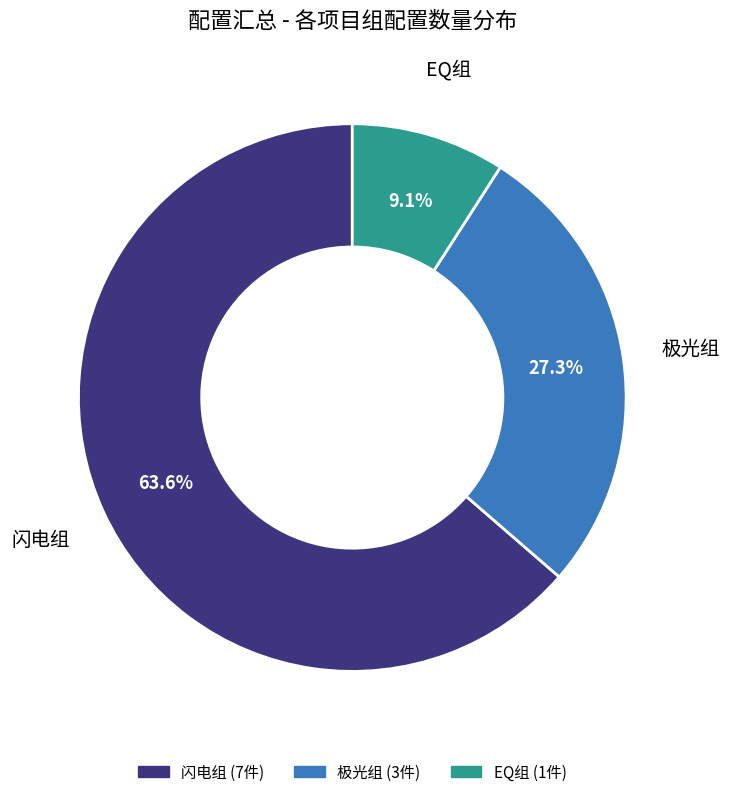

Rank the categories by value from highest to lowest.

闪电组, 极光组, EQ组